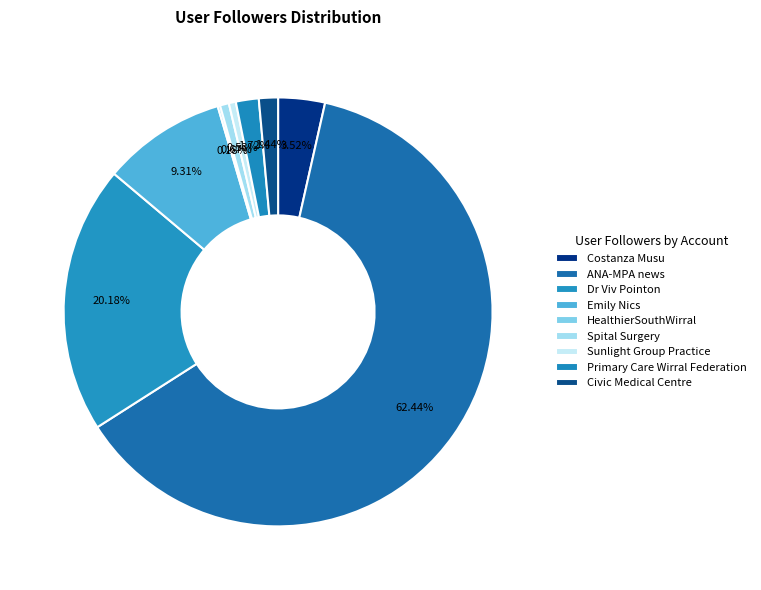

Do Primary Care Wirral Federation and Spital Surgery together represent more than half of the pie?

No